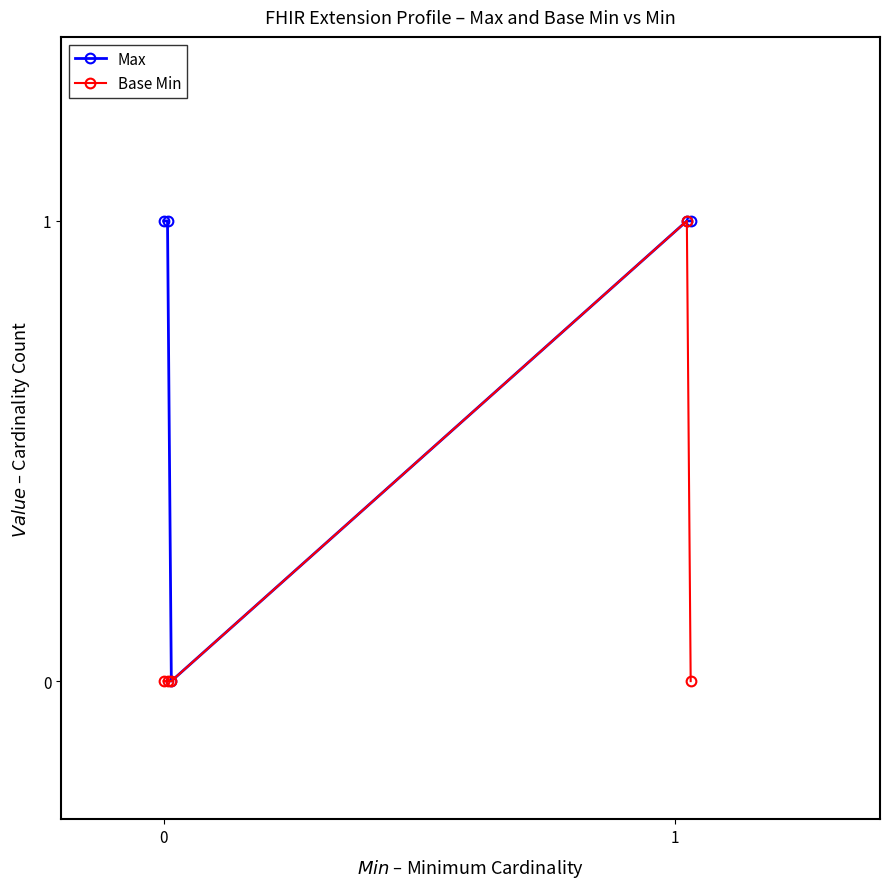

Count the number of categories in the chart.

5